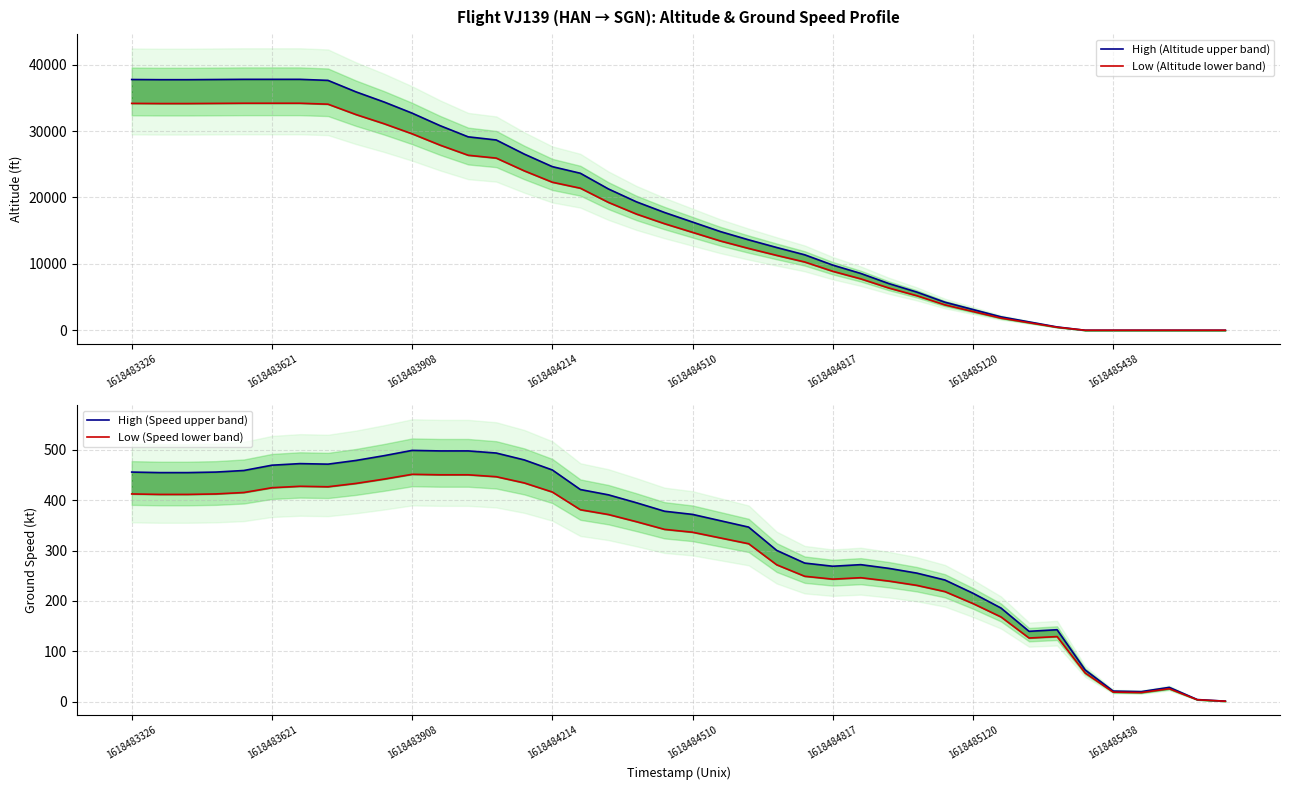

True or false: Low (Speed lower band) has a value of 412.3 at 1618484214.

True